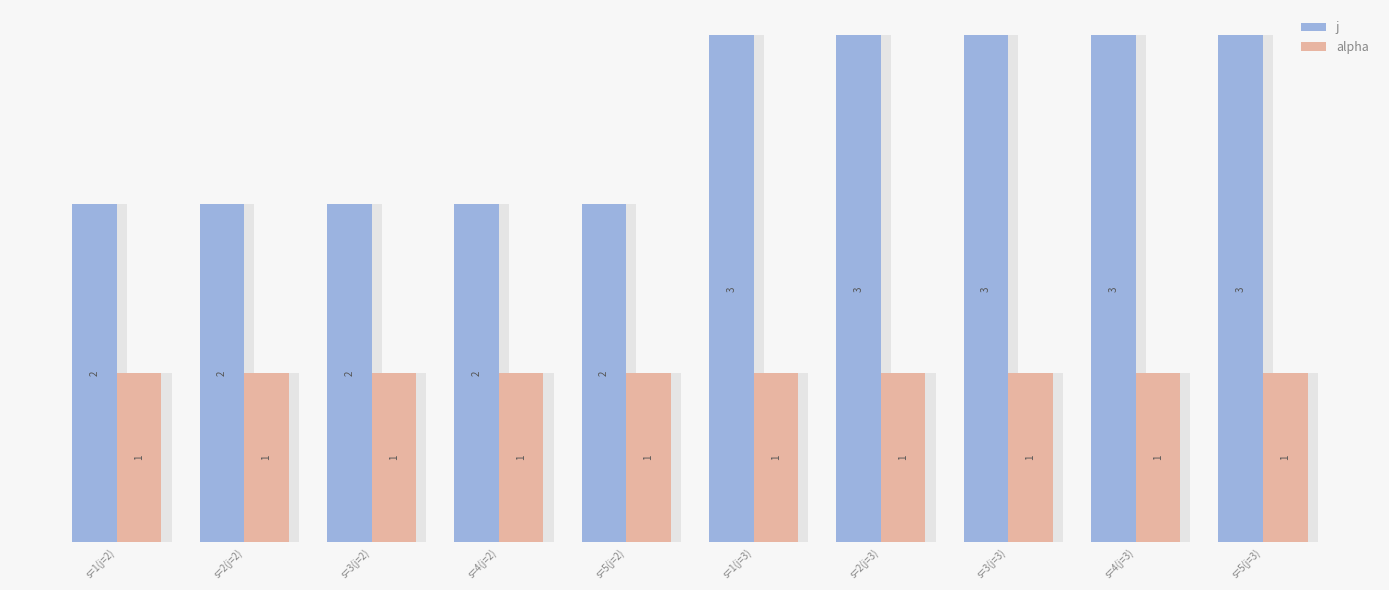

Which series changed the most between s=2(j=3) and s=3(j=3)?

j